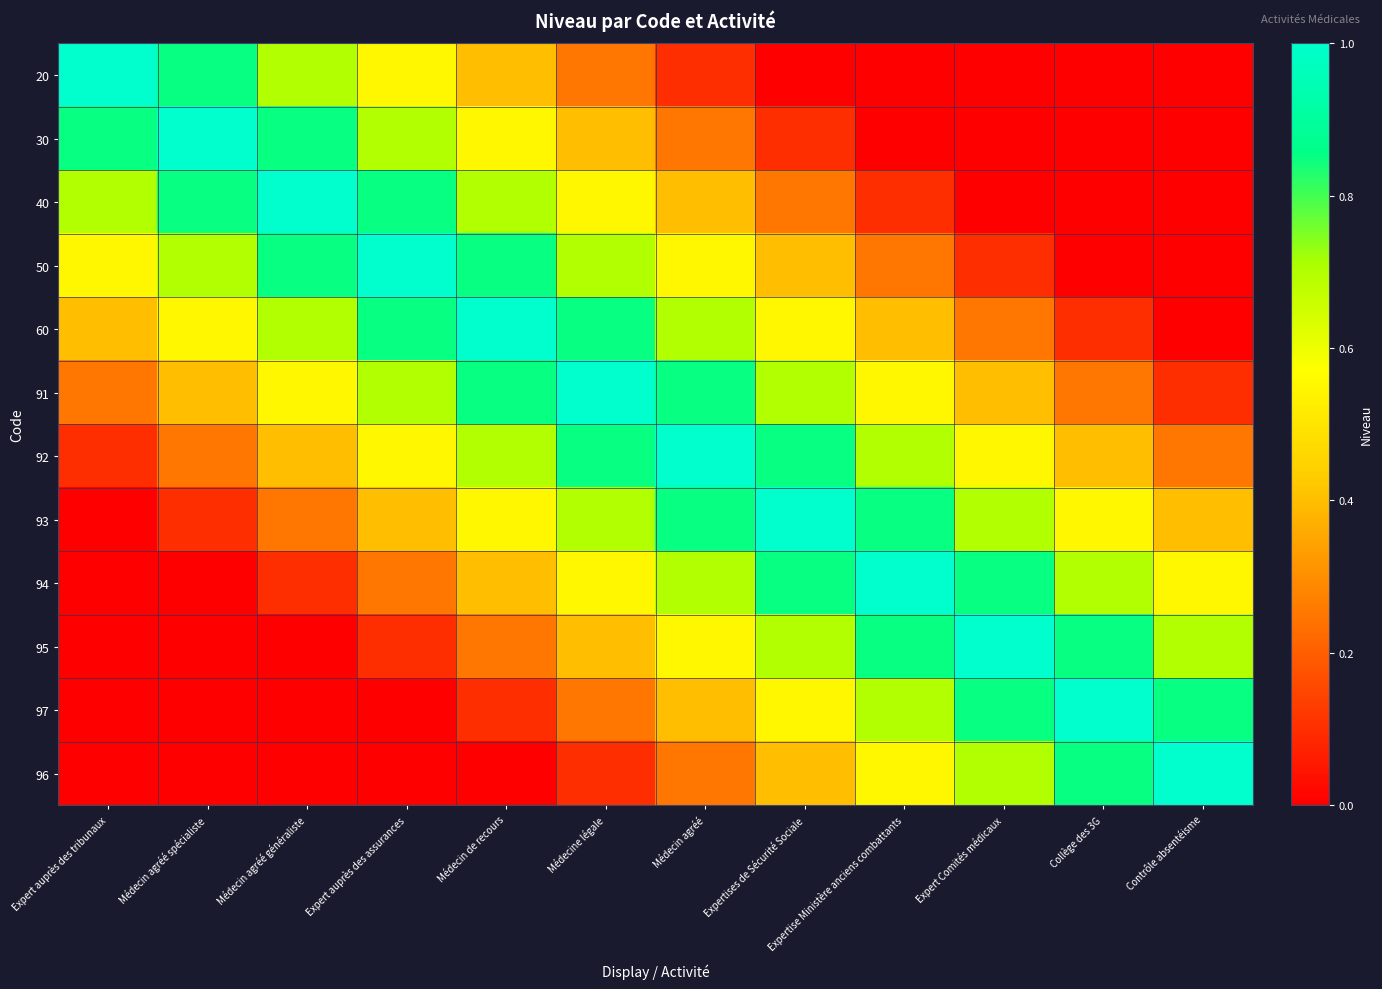

Reading left to right, extract all data points from this chart.

20: Expert auprès des tribunaux=1.0	Médecin agréé spécialiste=0.8	Médecin agréé généraliste=0.7	Expert auprès des assurances=0.6	Médecin de recours=0.4	Médecine légale=0.2	Médecin agréé=0.1	Expertises de Sécurité Sociale=0.0	Expertise Ministère anciens combattants=0.0	Expert Comités médicaux=0.0	Collège des 3G=0.0	Contrôle absentéisme=0.0
30: Expert auprès des tribunaux=0.8	Médecin agréé spécialiste=1.0	Médecin agréé généraliste=0.8	Expert auprès des assurances=0.7	Médecin de recours=0.6	Médecine légale=0.4	Médecin agréé=0.2	Expertises de Sécurité Sociale=0.1	Expertise Ministère anciens combattants=0.0	Expert Comités médicaux=0.0	Collège des 3G=0.0	Contrôle absentéisme=0.0
40: Expert auprès des tribunaux=0.7	Médecin agréé spécialiste=0.8	Médecin agréé généraliste=1.0	Expert auprès des assurances=0.8	Médecin de recours=0.7	Médecine légale=0.6	Médecin agréé=0.4	Expertises de Sécurité Sociale=0.2	Expertise Ministère anciens combattants=0.1	Expert Comités médicaux=0.0	Collège des 3G=0.0	Contrôle absentéisme=0.0
50: Expert auprès des tribunaux=0.6	Médecin agréé spécialiste=0.7	Médecin agréé généraliste=0.8	Expert auprès des assurances=1.0	Médecin de recours=0.8	Médecine légale=0.7	Médecin agréé=0.6	Expertises de Sécurité Sociale=0.4	Expertise Ministère anciens combattants=0.2	Expert Comités médicaux=0.1	Collège des 3G=0.0	Contrôle absentéisme=0.0
60: Expert auprès des tribunaux=0.4	Médecin agréé spécialiste=0.6	Médecin agréé généraliste=0.7	Expert auprès des assurances=0.8	Médecin de recours=1.0	Médecine légale=0.8	Médecin agréé=0.7	Expertises de Sécurité Sociale=0.6	Expertise Ministère anciens combattants=0.4	Expert Comités médicaux=0.2	Collège des 3G=0.1	Contrôle absentéisme=0.0
91: Expert auprès des tribunaux=0.2	Médecin agréé spécialiste=0.4	Médecin agréé généraliste=0.6	Expert auprès des assurances=0.7	Médecin de recours=0.8	Médecine légale=1.0	Médecin agréé=0.8	Expertises de Sécurité Sociale=0.7	Expertise Ministère anciens combattants=0.6	Expert Comités médicaux=0.4	Collège des 3G=0.2	Contrôle absentéisme=0.1
92: Expert auprès des tribunaux=0.1	Médecin agréé spécialiste=0.2	Médecin agréé généraliste=0.4	Expert auprès des assurances=0.6	Médecin de recours=0.7	Médecine légale=0.8	Médecin agréé=1.0	Expertises de Sécurité Sociale=0.8	Expertise Ministère anciens combattants=0.7	Expert Comités médicaux=0.6	Collège des 3G=0.4	Contrôle absentéisme=0.2
93: Expert auprès des tribunaux=0.0	Médecin agréé spécialiste=0.1	Médecin agréé généraliste=0.2	Expert auprès des assurances=0.4	Médecin de recours=0.6	Médecine légale=0.7	Médecin agréé=0.8	Expertises de Sécurité Sociale=1.0	Expertise Ministère anciens combattants=0.8	Expert Comités médicaux=0.7	Collège des 3G=0.6	Contrôle absentéisme=0.4
94: Expert auprès des tribunaux=0.0	Médecin agréé spécialiste=0.0	Médecin agréé généraliste=0.1	Expert auprès des assurances=0.2	Médecin de recours=0.4	Médecine légale=0.6	Médecin agréé=0.7	Expertises de Sécurité Sociale=0.8	Expertise Ministère anciens combattants=1.0	Expert Comités médicaux=0.8	Collège des 3G=0.7	Contrôle absentéisme=0.6
95: Expert auprès des tribunaux=0.0	Médecin agréé spécialiste=0.0	Médecin agréé généraliste=0.0	Expert auprès des assurances=0.1	Médecin de recours=0.2	Médecine légale=0.4	Médecin agréé=0.6	Expertises de Sécurité Sociale=0.7	Expertise Ministère anciens combattants=0.8	Expert Comités médicaux=1.0	Collège des 3G=0.8	Contrôle absentéisme=0.7
97: Expert auprès des tribunaux=0.0	Médecin agréé spécialiste=0.0	Médecin agréé généraliste=0.0	Expert auprès des assurances=0.0	Médecin de recours=0.1	Médecine légale=0.2	Médecin agréé=0.4	Expertises de Sécurité Sociale=0.6	Expertise Ministère anciens combattants=0.7	Expert Comités médicaux=0.8	Collège des 3G=1.0	Contrôle absentéisme=0.8
96: Expert auprès des tribunaux=0.0	Médecin agréé spécialiste=0.0	Médecin agréé généraliste=0.0	Expert auprès des assurances=0.0	Médecin de recours=0.0	Médecine légale=0.1	Médecin agréé=0.2	Expertises de Sécurité Sociale=0.4	Expertise Ministère anciens combattants=0.6	Expert Comités médicaux=0.7	Collège des 3G=0.8	Contrôle absentéisme=1.0